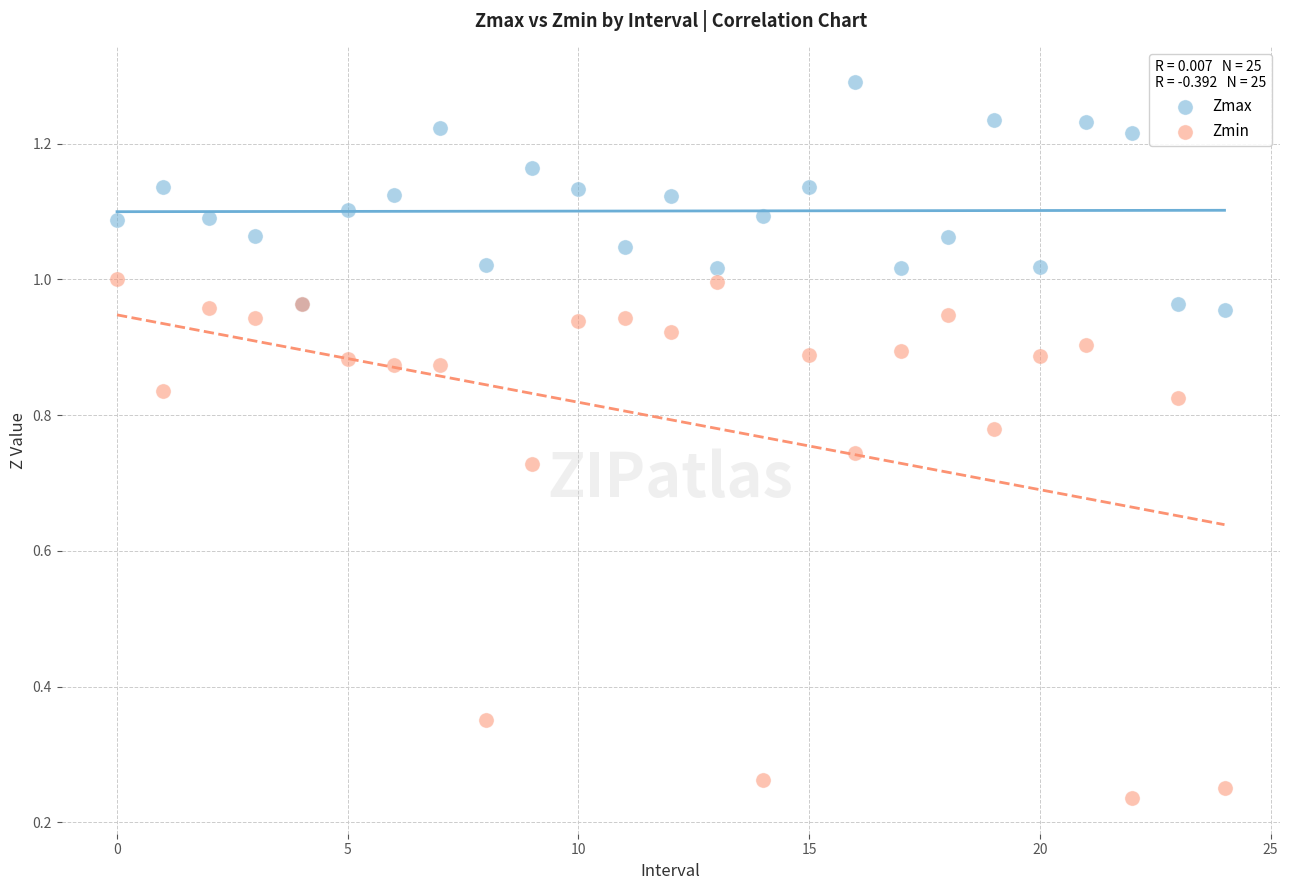

Which series reaches the maximum Y coordinate?

Zmax